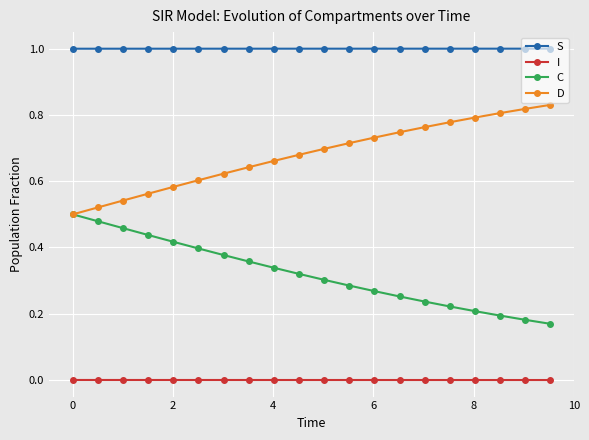

True or false: S and D intersect in this chart.

False